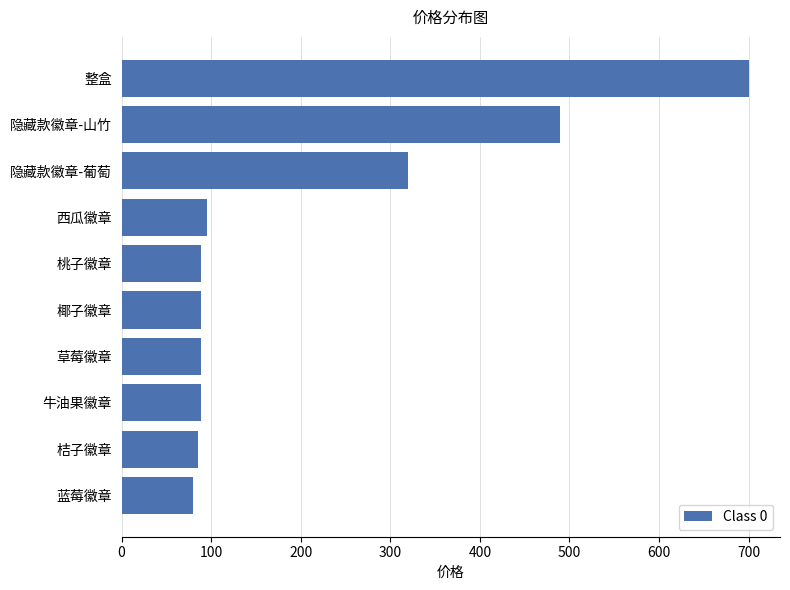

Which category has the highest value across all series?

整盒